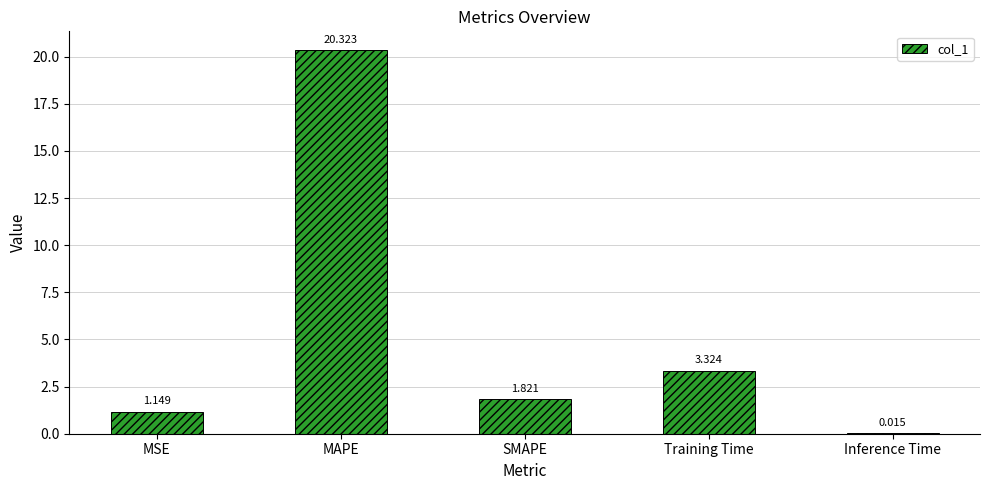

Which has a higher value, MAPE or Inference Time?

MAPE